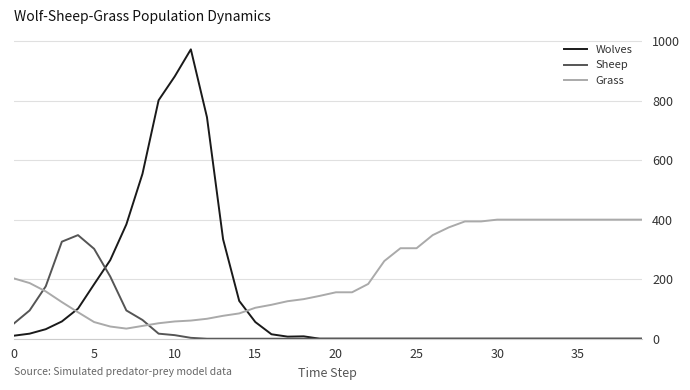

Which series ends up on top after the final intersection of Sheep and Grass?

Grass